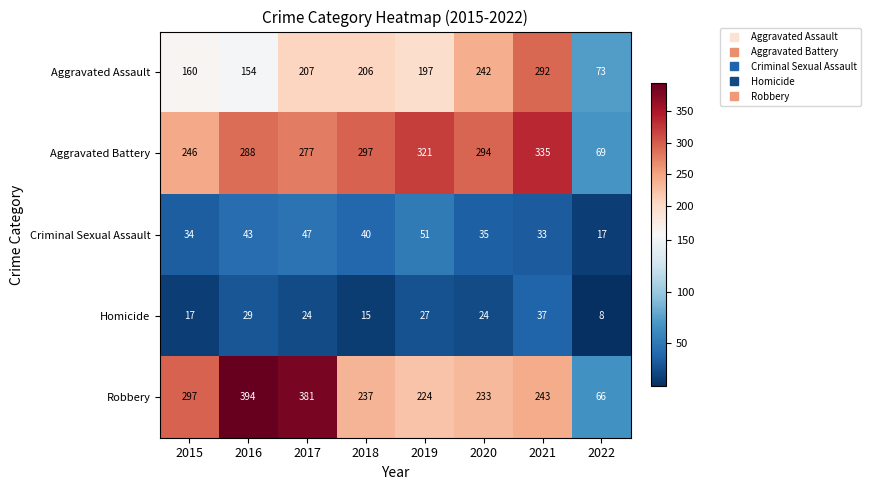

Count the number of data series in this chart.

5